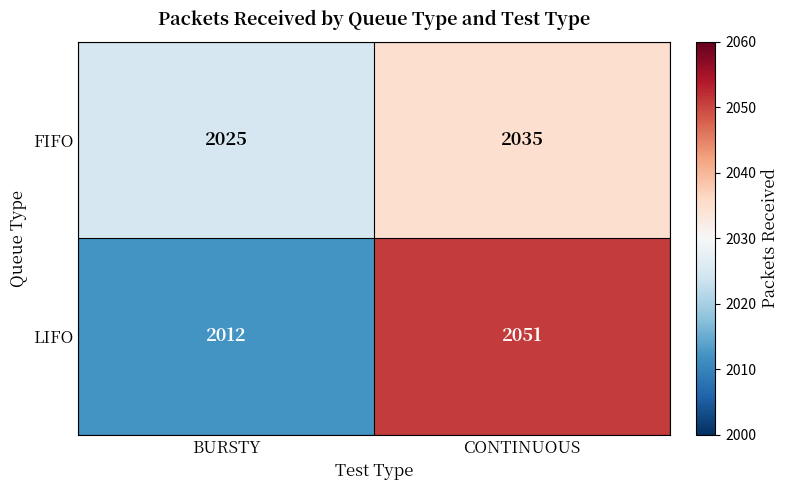

How many series are shown in this chart?

2